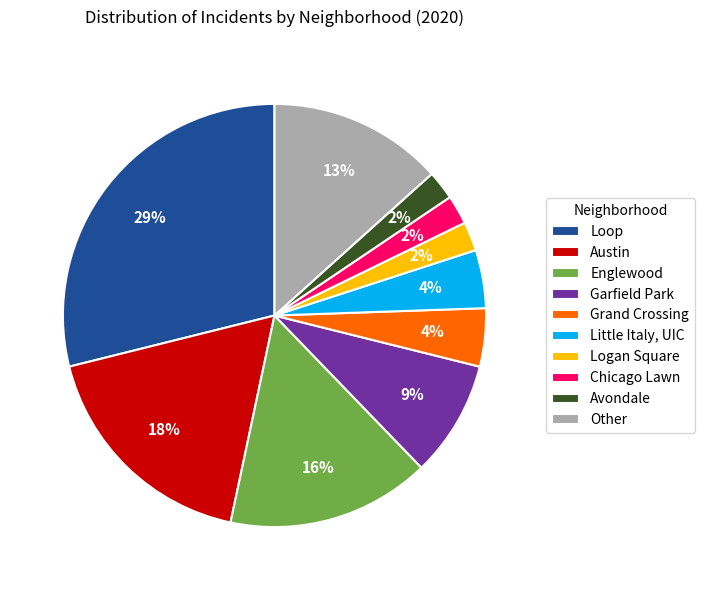

To the nearest percent, what is the average slice percentage?

10%